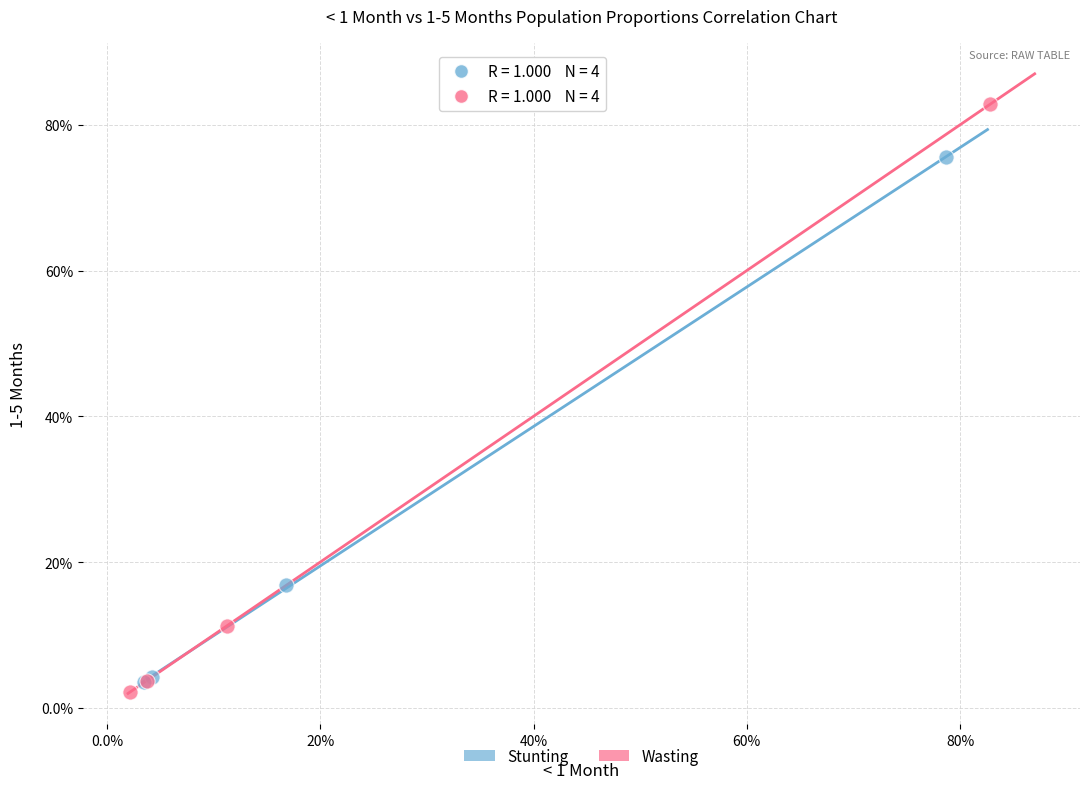

Which series has the widest spread of Y values?

Wasting